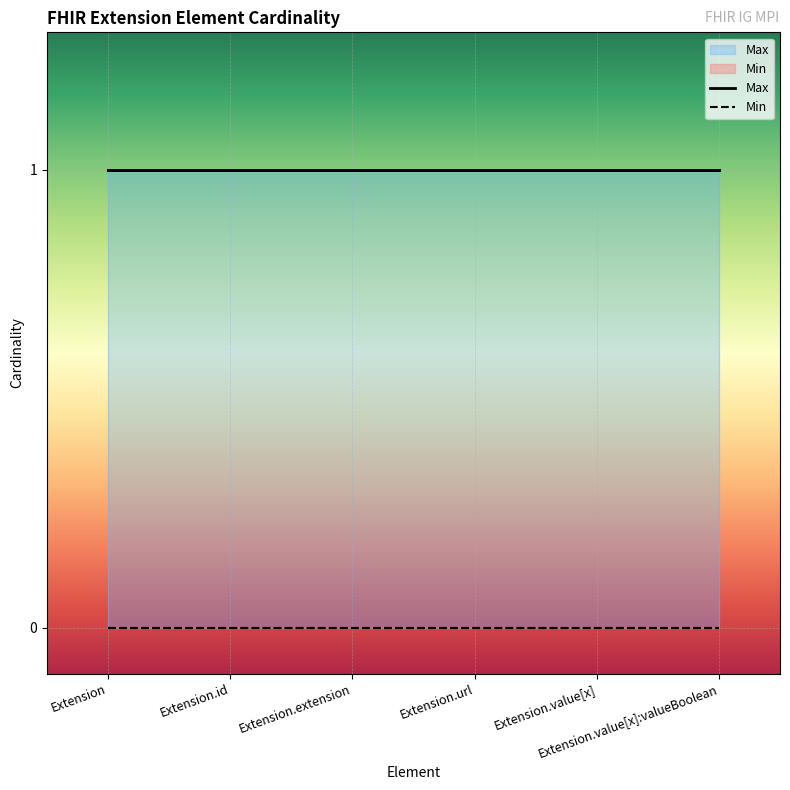

Reading left to right, transcribe all the data shown in this chart.

Min: 0	0	0	0	0	0
Max: 1	1	1	1	1	1